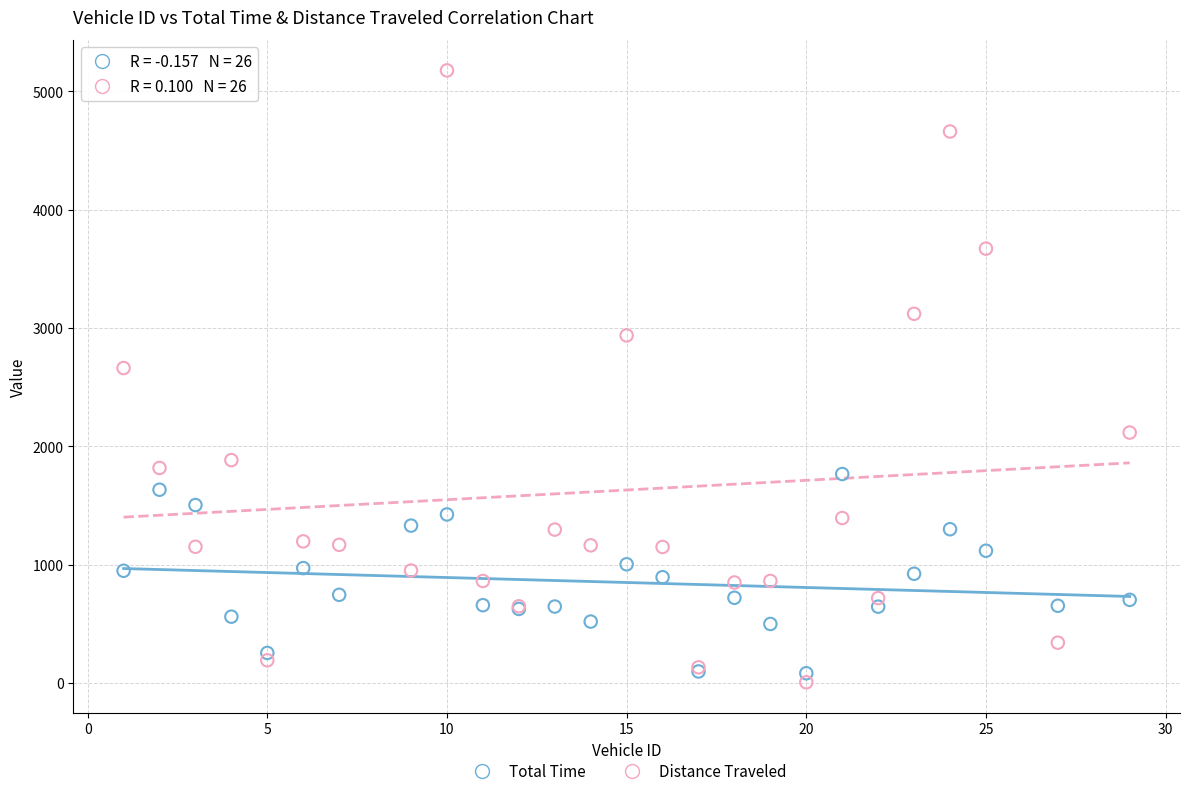

Across all series, what Y value is closest to 2591?

2661.3